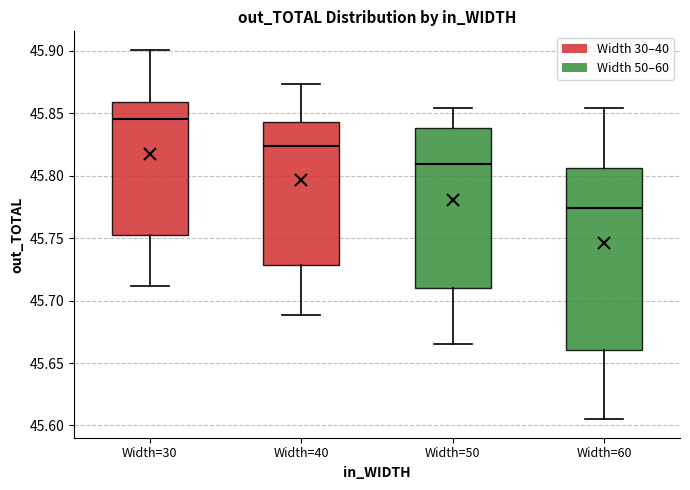

Reading left to right, read every box against the y-axis: the position of its median line, the range the box covers, and the ends of its whiskers. The values are not printed on the chart, so give them approximately, as read against the axis.

Width=30: median 45.845, box 45.750 to 45.860, whiskers 45.710 to 45.900
Width=40: median 45.825, box 45.730 to 45.845, whiskers 45.690 to 45.875
Width=50: median 45.810, box 45.710 to 45.840, whiskers 45.665 to 45.855
Width=60: median 45.775, box 45.660 to 45.805, whiskers 45.605 to 45.855